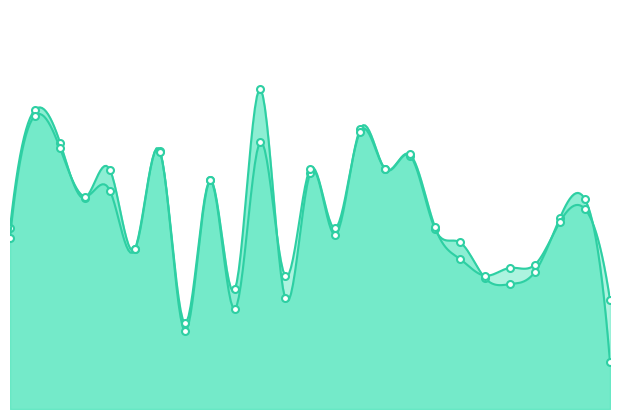

How many f1 values are between 0 and 1?

25